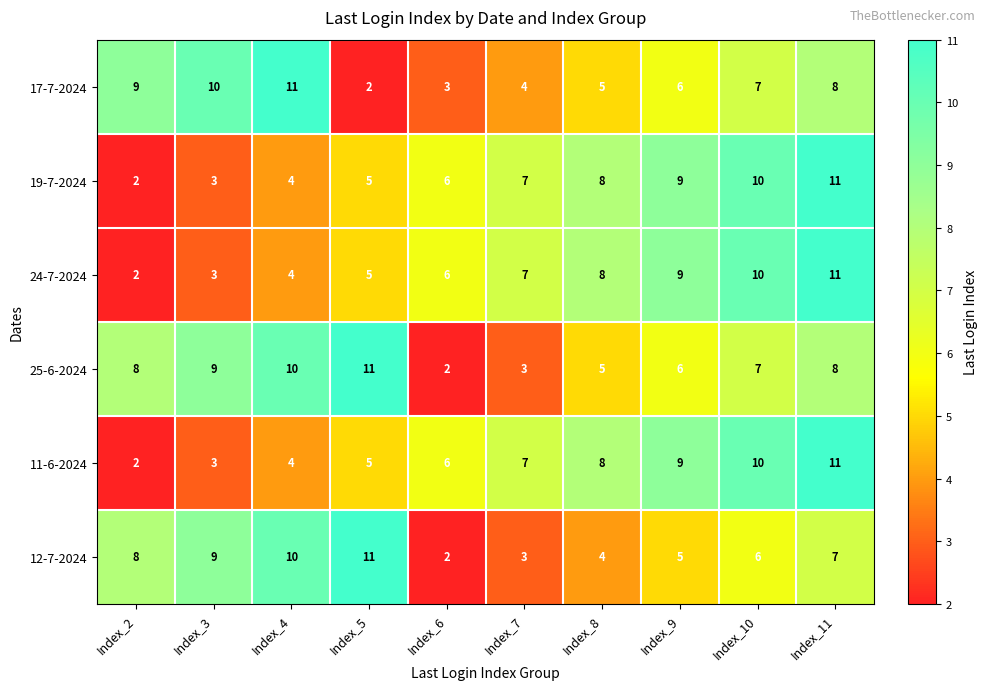

Count the 19-7-2024 values in the range 4 to 9.

6